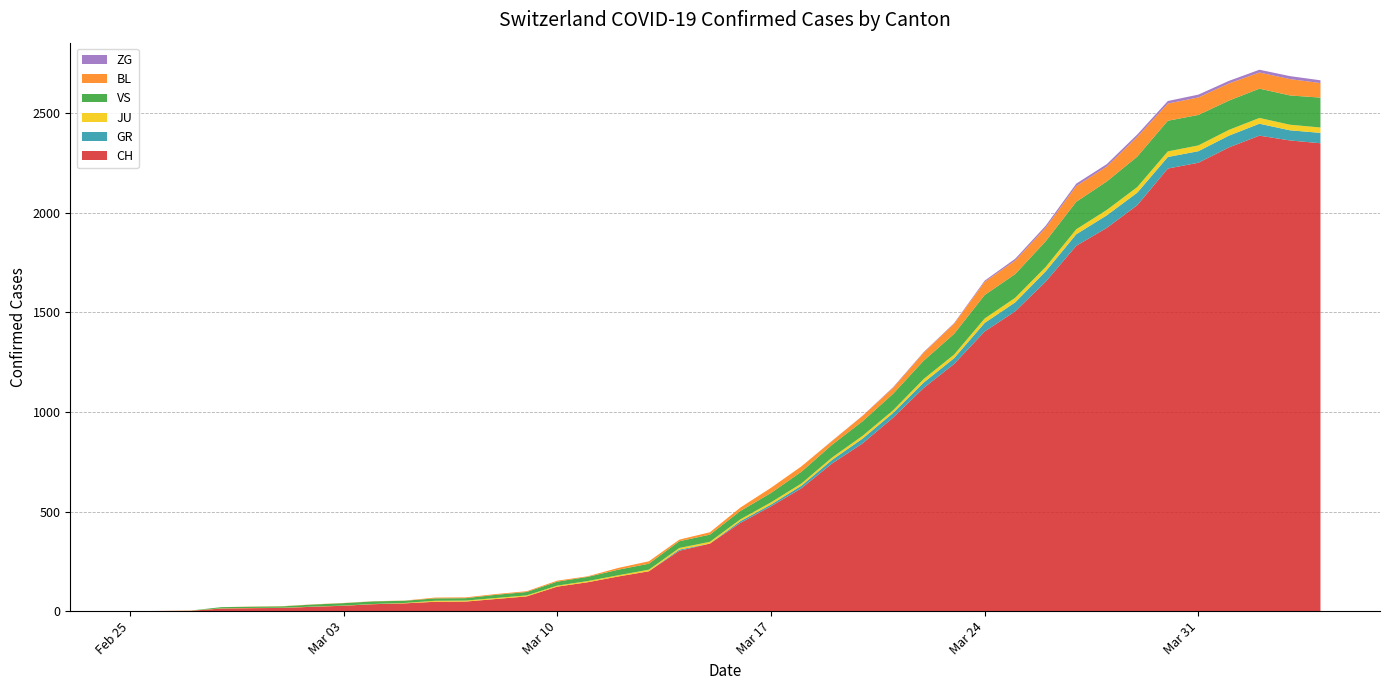

Reading right to left, list all the values displayed in this chart.

CH: 2020-04-04=2349	2020-04-03=2363	2020-04-02=2387	2020-04-01=2328	2020-03-31=2251	2020-03-30=2222	2020-03-29=2038	2020-03-28=1924	2020-03-27=1834	2020-03-26=1654	2020-03-25=1505	2020-03-24=1404	2020-03-23=1241	2020-03-22=1120	2020-03-21=971	2020-03-20=842	2020-03-19=741	2020-03-18=617	2020-03-17=526	2020-03-16=443	2020-03-15=339	2020-03-14=303	2020-03-13=200	2020-03-12=174	2020-03-11=145	2020-03-10=123	2020-03-09=74	2020-03-08=61	2020-03-07=48	2020-03-06=47	2020-03-05=39	2020-03-04=35	2020-03-03=27	2020-03-02=22	2020-03-01=16	2020-02-29=15	2020-02-28=13	2020-02-27=2	2020-02-26=1	2020-02-25=0
GR: 2020-04-04=52	2020-04-03=51	2020-04-02=60	2020-04-01=59	2020-03-31=58	2020-03-30=58	2020-03-29=63	2020-03-28=63	2020-03-27=58	2020-03-26=52	2020-03-25=45	2020-03-24=43	2020-03-23=29	2020-03-22=27	2020-03-21=24	2020-03-20=24	2020-03-19=18	2020-03-18=13	2020-03-17=9	2020-03-16=9	2020-03-15=0	2020-03-14=6	2020-03-13=0	2020-03-12=0	2020-03-11=0	2020-03-10=0	2020-03-09=0	2020-03-08=0	2020-03-07=0	2020-03-06=0	2020-03-05=0	2020-03-04=0	2020-03-03=0	2020-03-02=0	2020-03-01=0	2020-02-29=0	2020-02-28=0	2020-02-27=0	2020-02-26=0	2020-02-25=0
JU: 2020-04-04=27	2020-04-03=28	2020-04-02=29	2020-04-01=29	2020-03-31=29	2020-03-30=28	2020-03-29=28	2020-03-28=27	2020-03-27=25	2020-03-26=22	2020-03-25=23	2020-03-24=22	2020-03-23=18	2020-03-22=18	2020-03-21=13	2020-03-20=14	2020-03-19=12	2020-03-18=11	2020-03-17=11	2020-03-16=9	2020-03-15=9	2020-03-14=8	2020-03-13=8	2020-03-12=6	2020-03-11=6	2020-03-10=5	2020-03-09=5	2020-03-08=5	2020-03-07=5	2020-03-06=5	2020-03-05=2	2020-03-04=1	2020-03-03=1	2020-03-02=1	2020-03-01=1	2020-02-29=1	2020-02-28=1	2020-02-27=1	2020-02-26=0	2020-02-25=0
VS: 2020-04-04=150	2020-04-03=147	2020-04-02=147	2020-04-01=147	2020-03-31=153	2020-03-30=154	2020-03-29=153	2020-03-28=143	2020-03-27=138	2020-03-26=129	2020-03-25=119	2020-03-24=118	2020-03-23=104	2020-03-22=92	2020-03-21=83	2020-03-20=73	2020-03-19=64	2020-03-18=59	2020-03-17=47	2020-03-16=42	2020-03-15=36	2020-03-14=34	2020-03-13=30	2020-03-12=28	2020-03-11=21	2020-03-10=20	2020-03-09=17	2020-03-08=16	2020-03-07=12	2020-03-06=12	2020-03-05=11	2020-03-04=13	2020-03-03=12	2020-03-02=10	2020-03-01=7	2020-02-29=6	2020-02-28=6	2020-02-27=0	2020-02-26=0	2020-02-25=0
BL: 2020-04-04=73	2020-04-03=82	2020-04-02=81	2020-04-01=86	2020-03-31=88	2020-03-30=86	2020-03-29=99	2020-03-28=75	2020-03-27=79	2020-03-26=68	2020-03-25=68	2020-03-24=66	2020-03-23=51	2020-03-22=40	2020-03-21=30	2020-03-20=27	2020-03-19=19	2020-03-18=27	2020-03-17=26	2020-03-16=17	2020-03-15=12	2020-03-14=8	2020-03-13=12	2020-03-12=9	2020-03-11=3	2020-03-10=5	2020-03-09=4	2020-03-08=4	2020-03-07=4	2020-03-06=4	2020-03-05=1	2020-03-04=1	2020-03-03=1	2020-03-02=1	2020-03-01=1	2020-02-29=1	2020-02-28=0	2020-02-27=0	2020-02-26=0	2020-02-25=0
ZG: 2020-04-04=14	2020-04-03=15	2020-04-02=14	2020-04-01=13	2020-03-31=14	2020-03-30=13	2020-03-29=12	2020-03-28=12	2020-03-27=12	2020-03-26=10	2020-03-25=9	2020-03-24=6	2020-03-23=3	2020-03-22=3	2020-03-21=3	2020-03-20=1	2020-03-19=1	2020-03-18=0	2020-03-17=0	2020-03-16=0	2020-03-15=0	2020-03-14=0	2020-03-13=0	2020-03-12=0	2020-03-11=0	2020-03-10=0	2020-03-09=0	2020-03-08=0	2020-03-07=0	2020-03-06=0	2020-03-05=0	2020-03-04=0	2020-03-03=0	2020-03-02=0	2020-03-01=0	2020-02-29=0	2020-02-28=0	2020-02-27=0	2020-02-26=0	2020-02-25=0